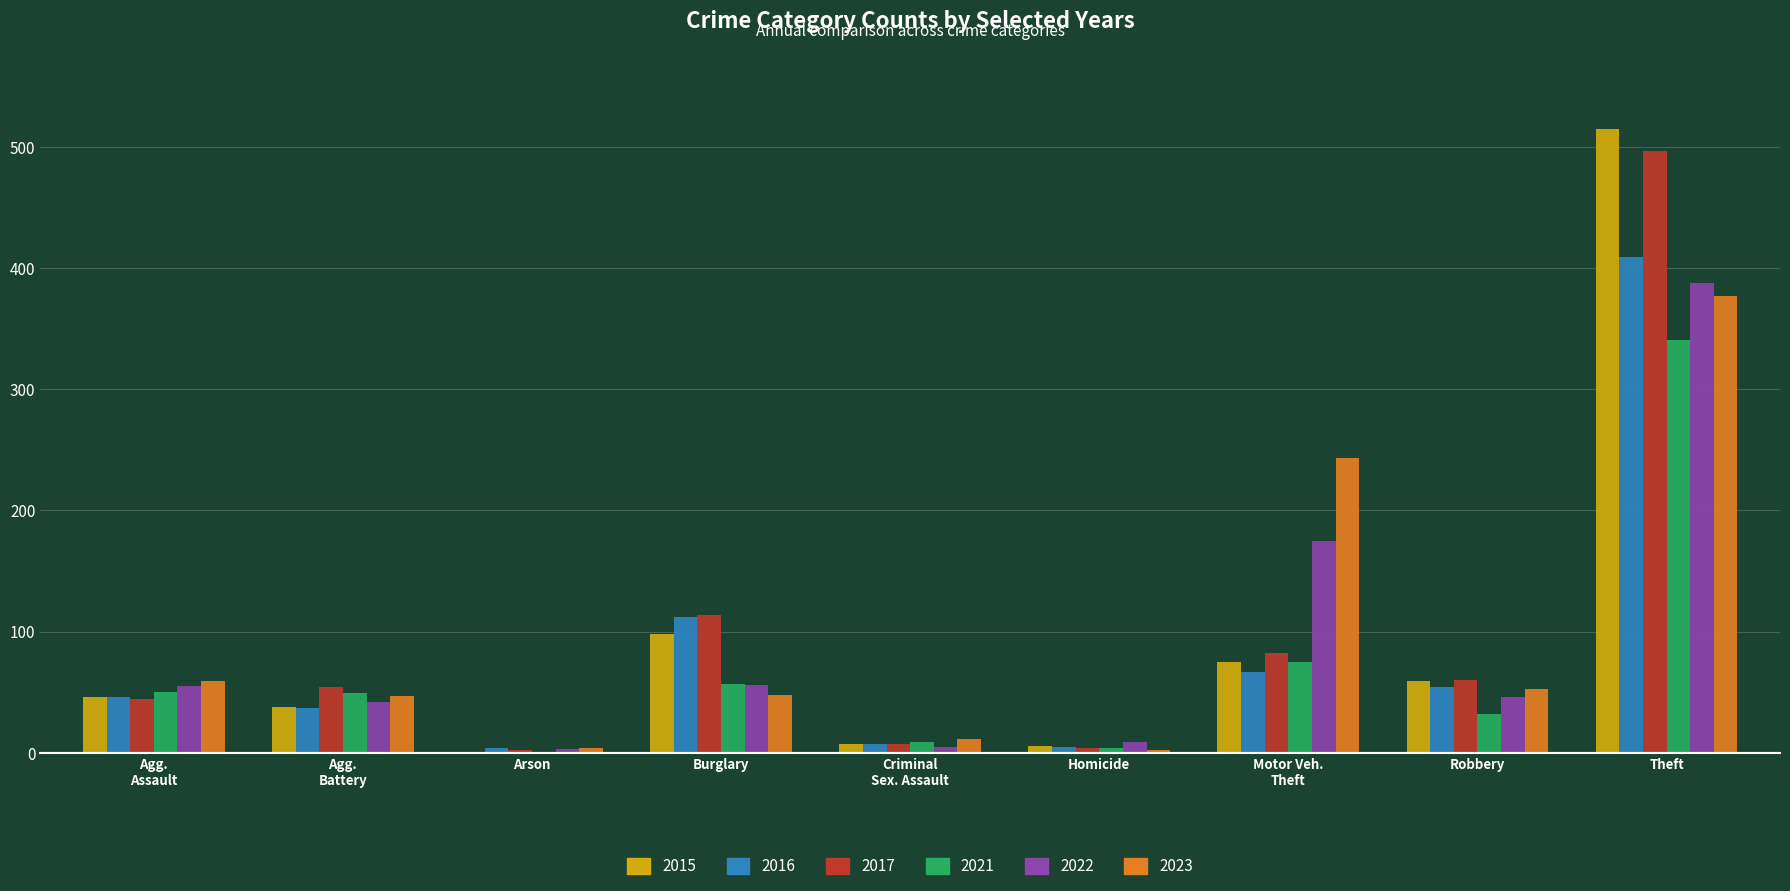

At which category is the sum across all series the highest?

Theft